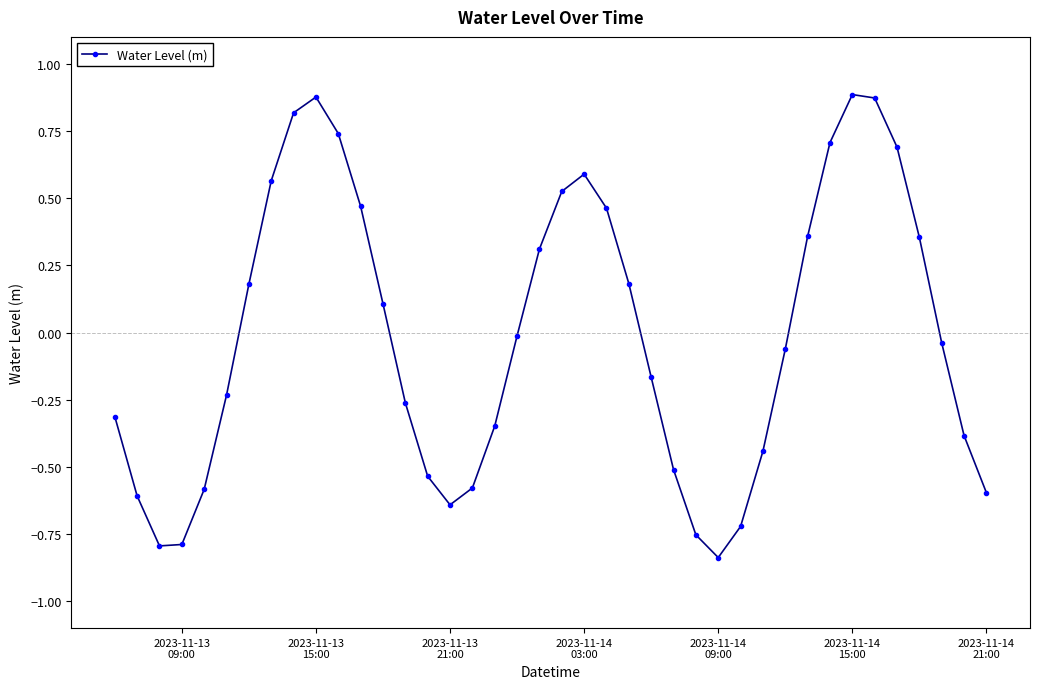

What is the difference between the maximum and second lowest values?

1.7